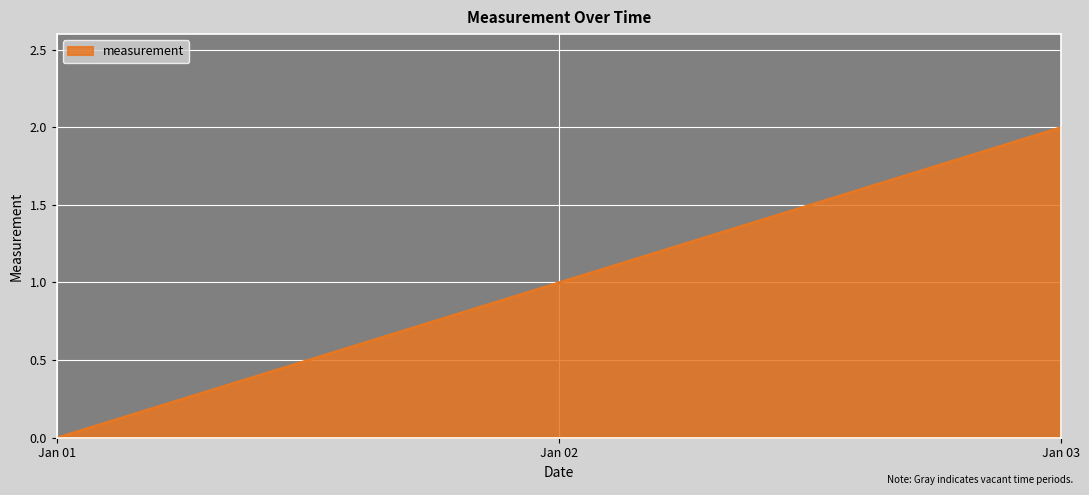

What is the sum of all values?

3